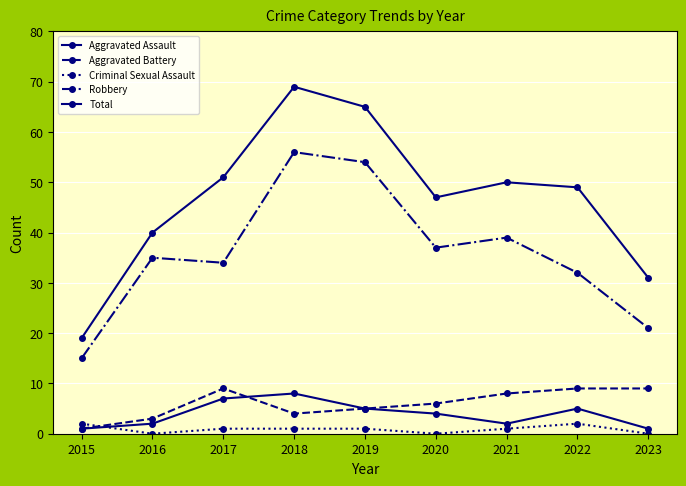

Count the number of categories in the chart.

9